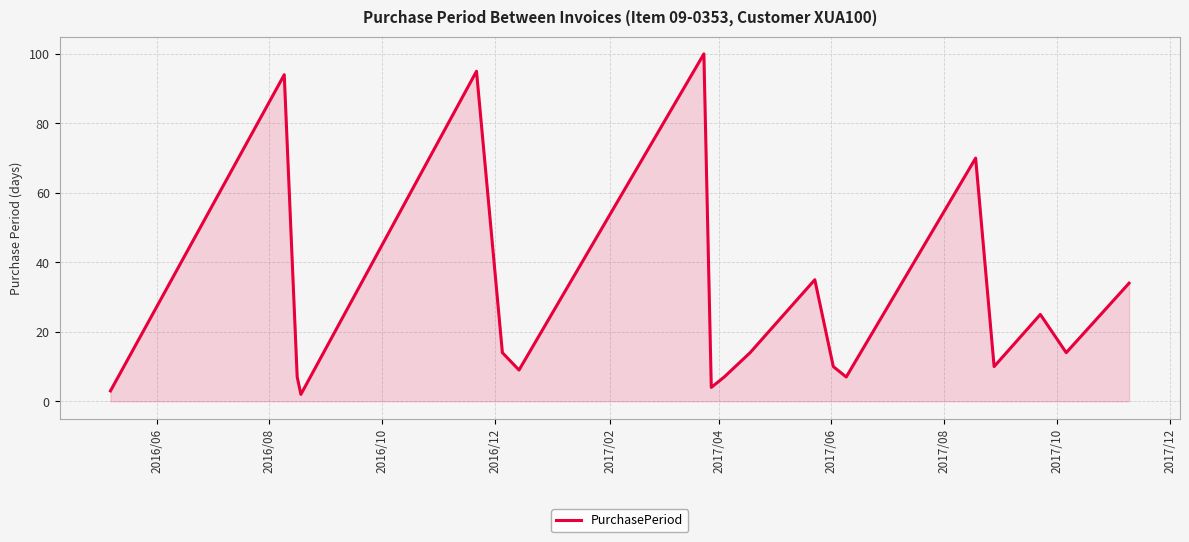

What is the greatest value displayed?

100